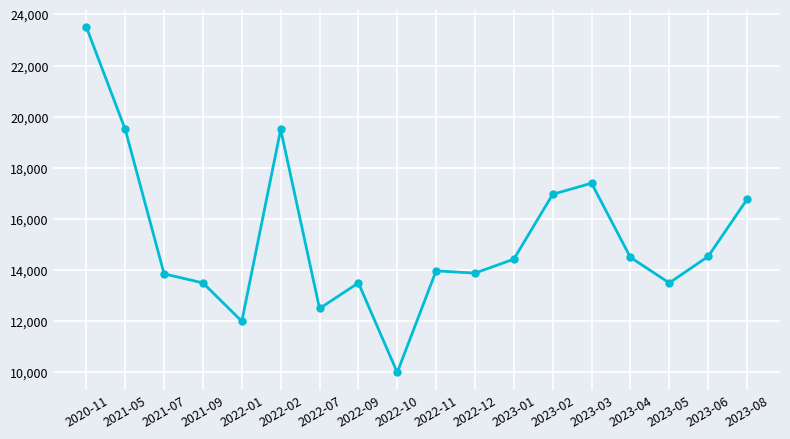

What position from the left is 2021-09?

4